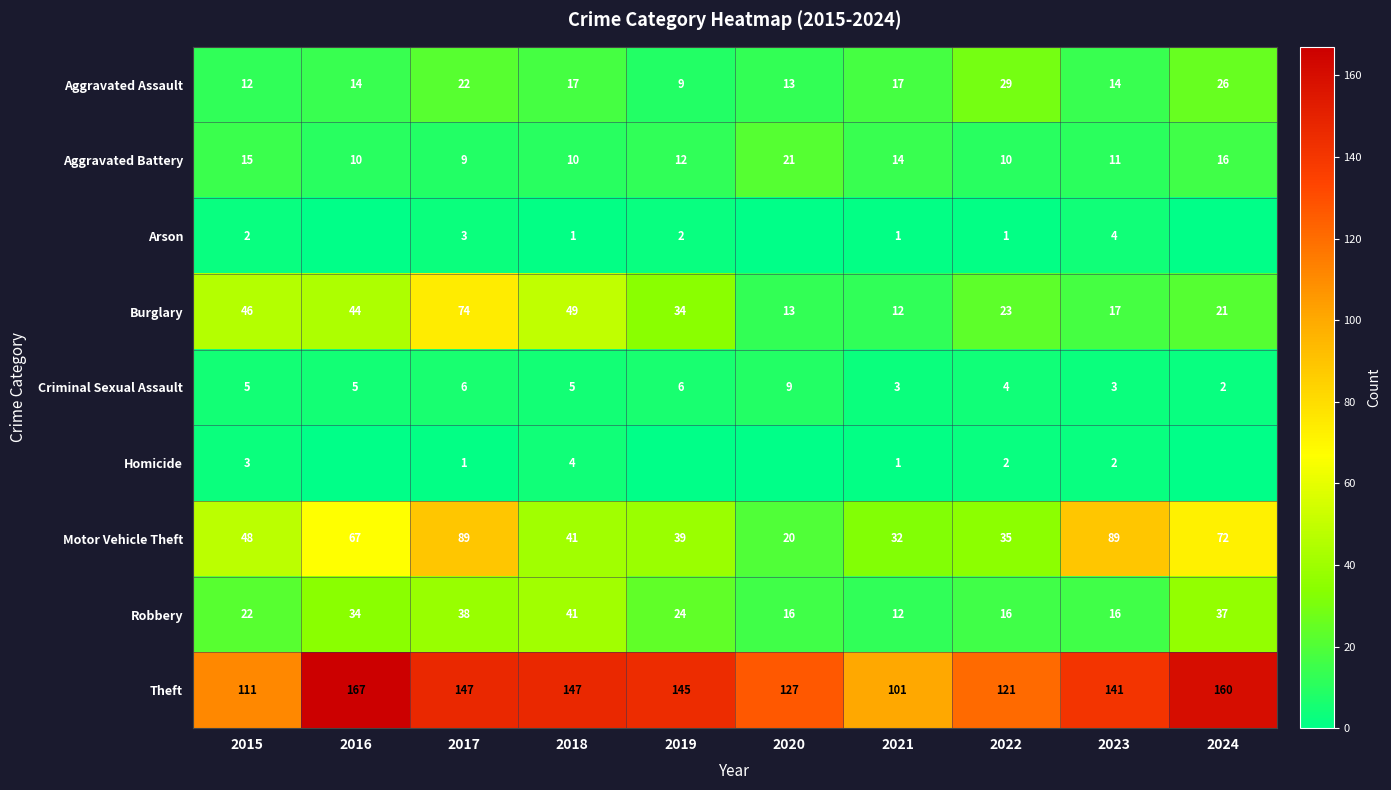

The value of Criminal Sexual Assault at 2022 is 7. True or false?

False